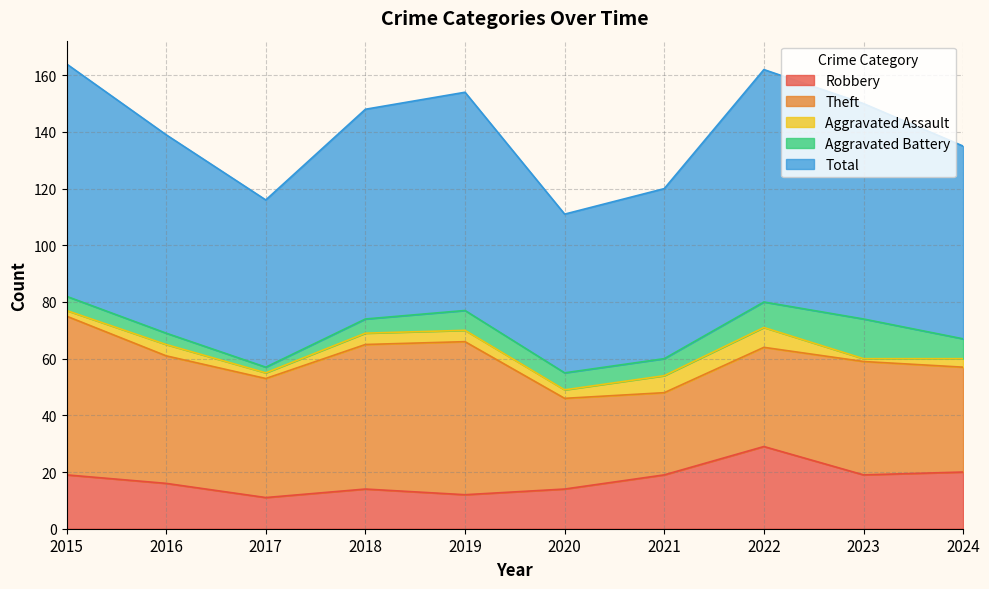

What is the sum of the Aggravated Battery values at 2022 and 2019?

16